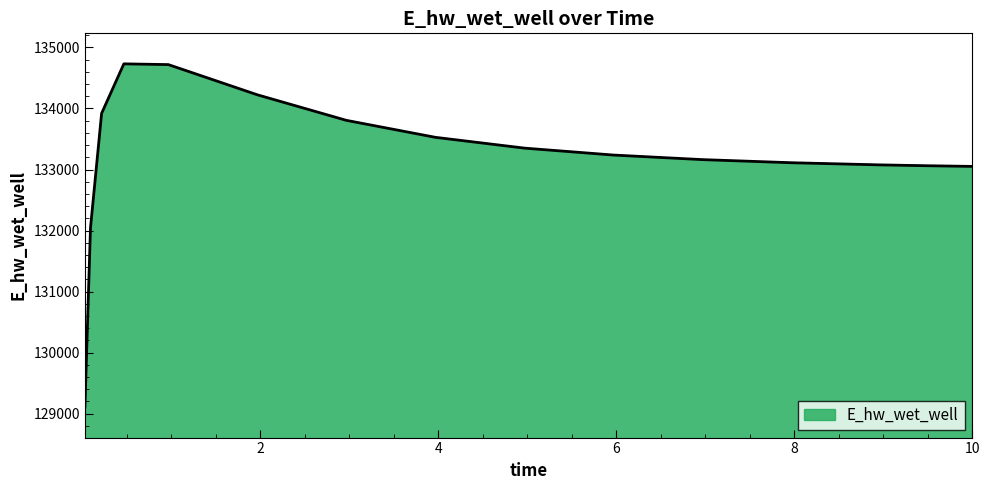

What is the smallest value displayed?

129108.6